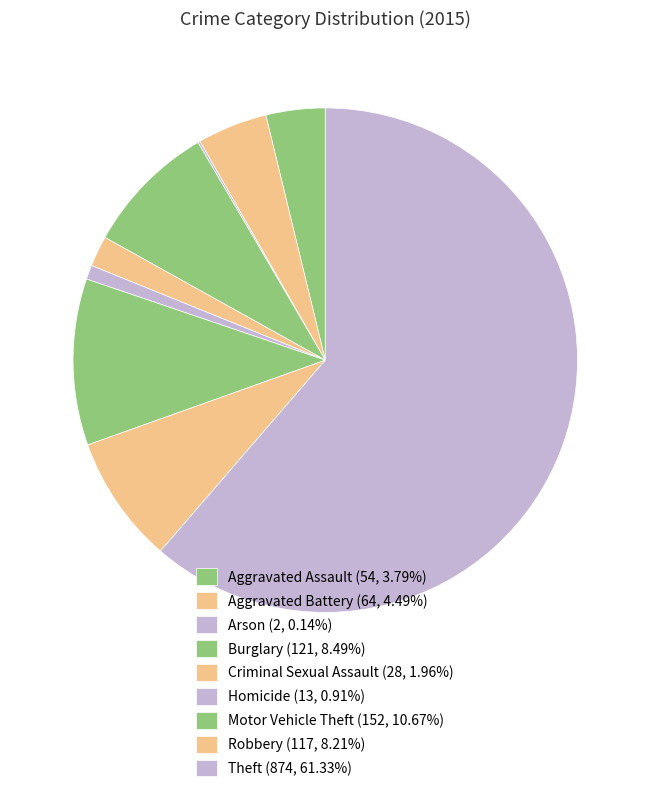

Is it true that Motor Vehicle Theft is 18% of the pie?

False